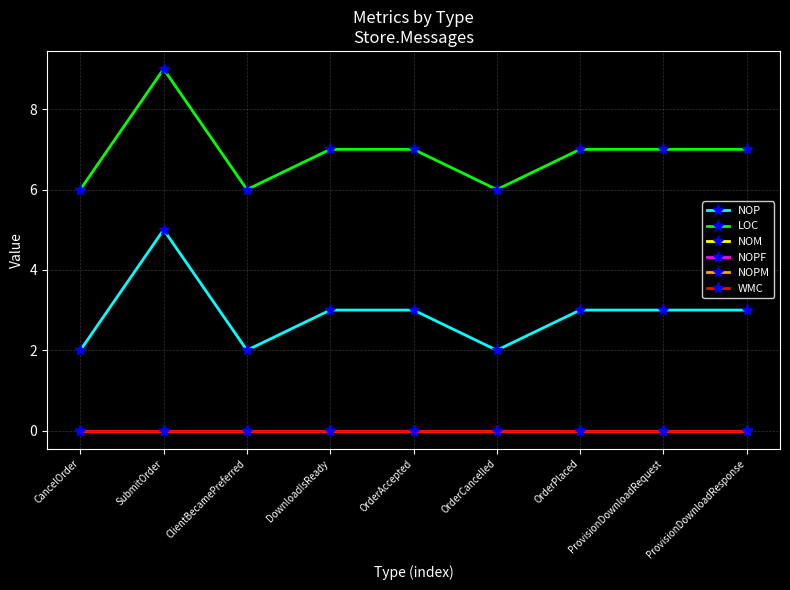

Which category has the highest value in the NOM series?

CancelOrder